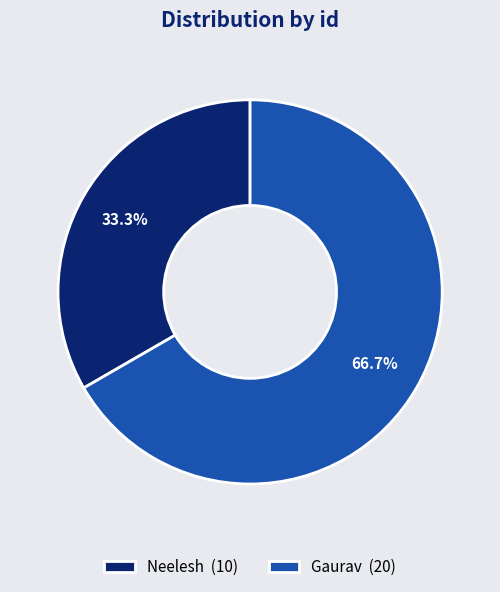

Which category has the smallest portion of the pie?

Neelesh